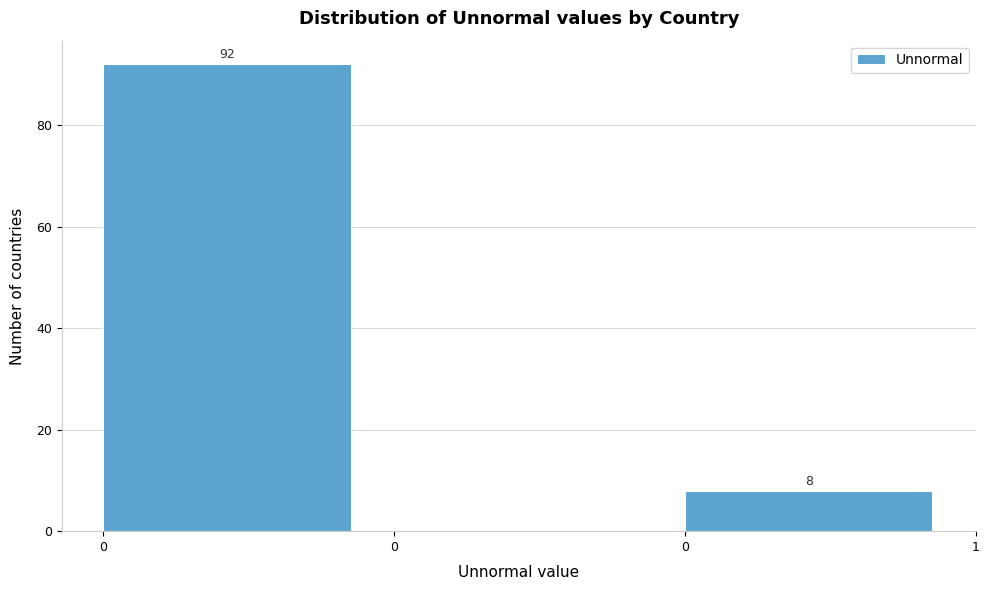

How many categories are shown in the chart?

3